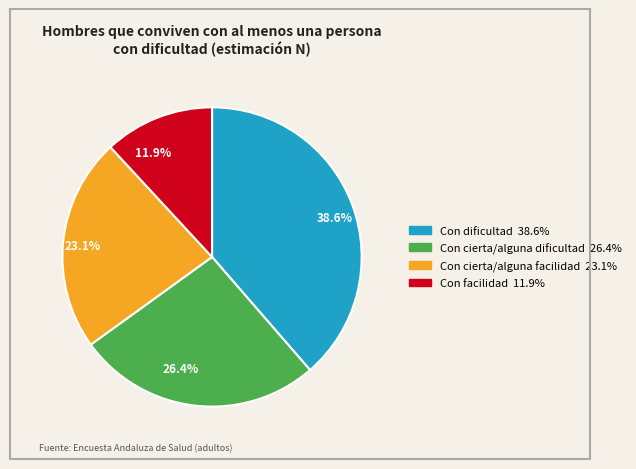

To the nearest percent, what is the average slice percentage?

25%